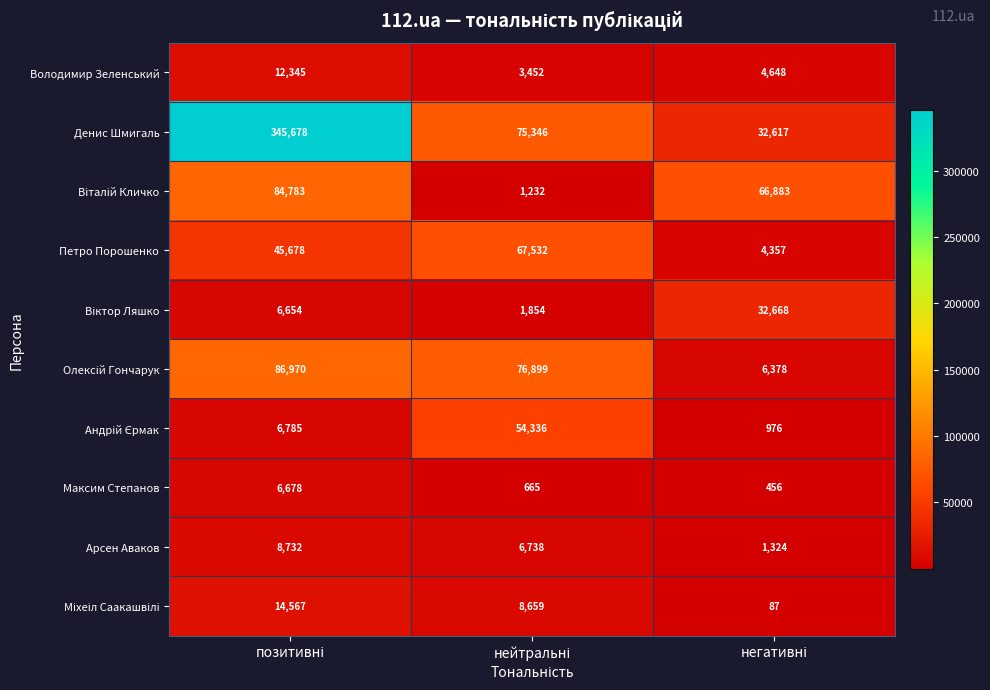

What is the average value of the Володимир Зеленський series?

6815